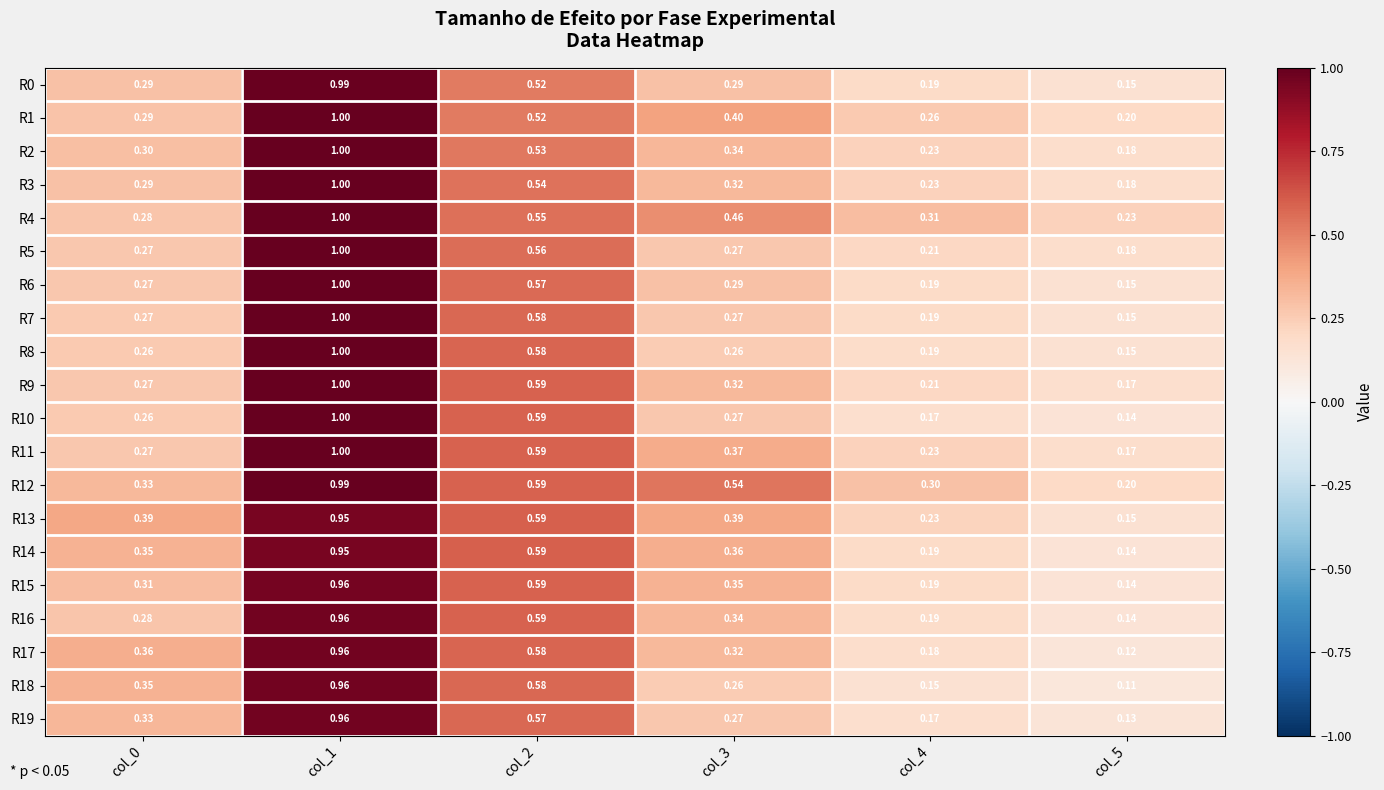

Is the value of R13 at col_3 greater than the value of R0 at col_0?

Yes